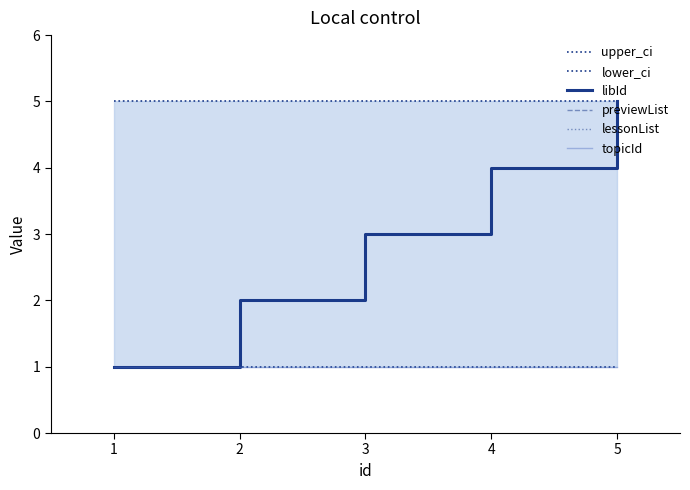

Is it true that lessonList equals 2 at 4?

False